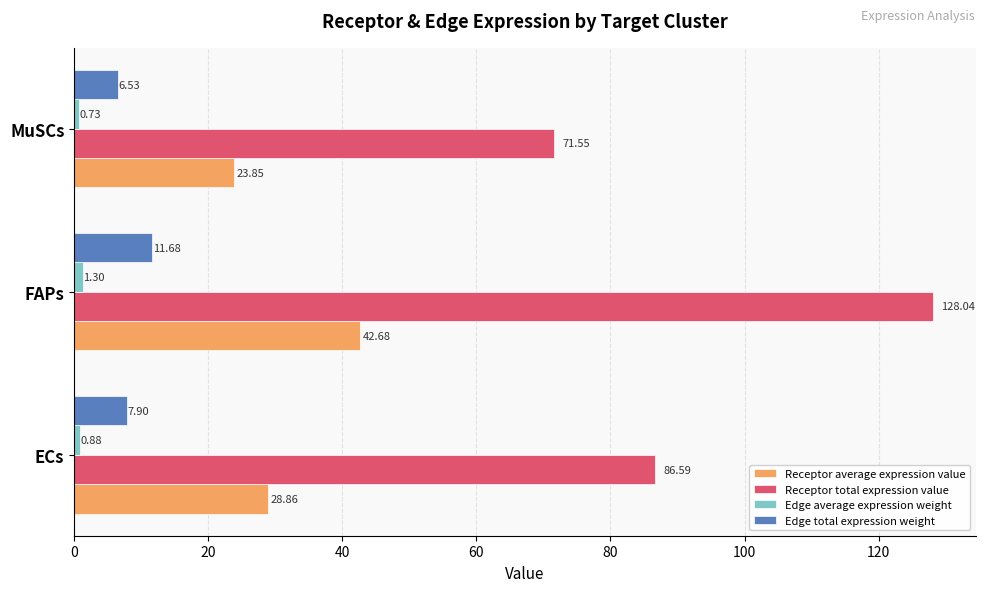

What is the sum of all Receptor total expression value values?

286.2